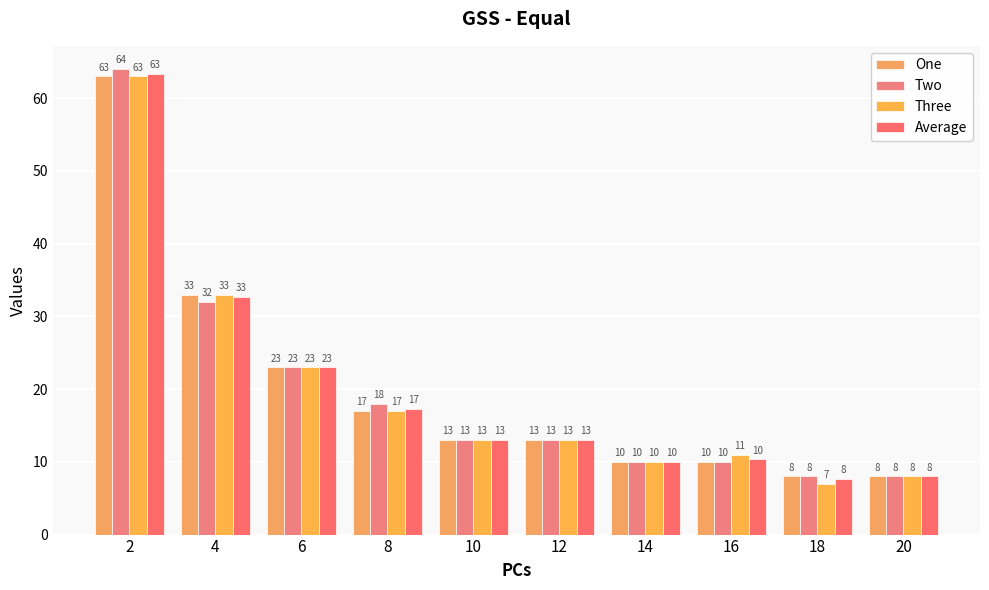

At 8, list the series in order from largest to smallest.

Two, Average, One, Three